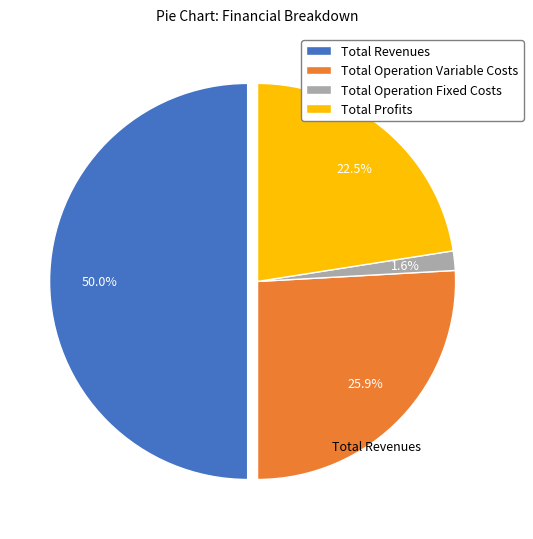

To the nearest percent, what portion does Total Revenues represent?

50%